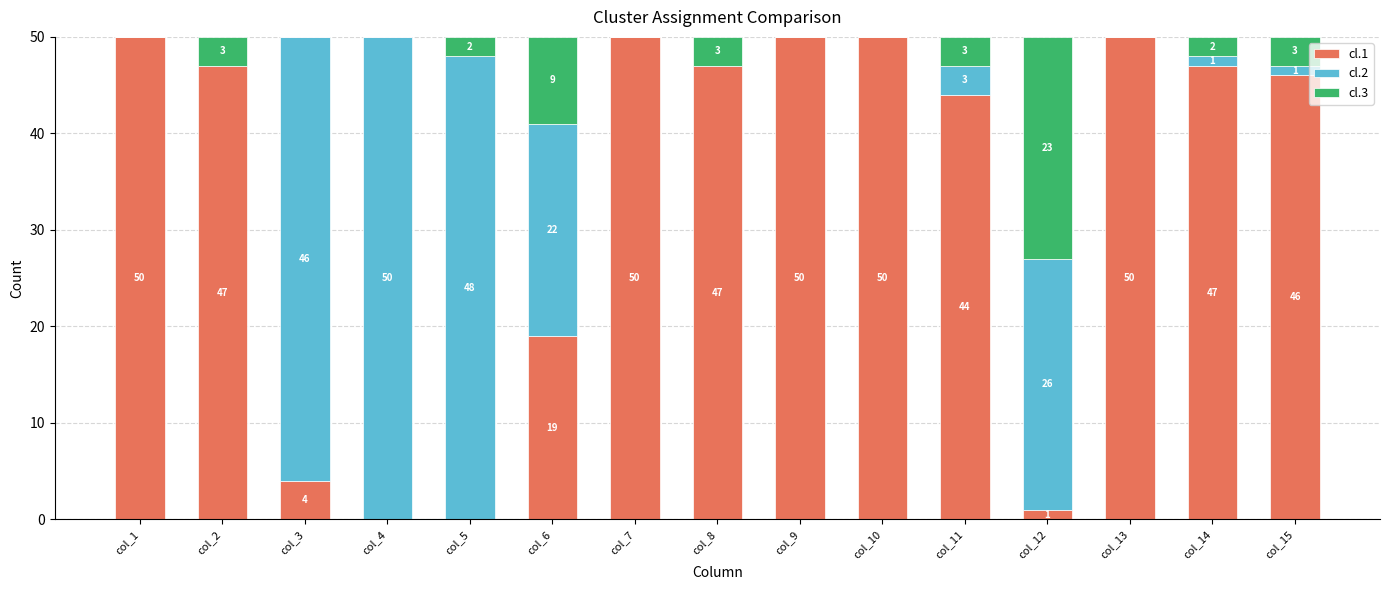

What is the maximum value for cl.1?

50